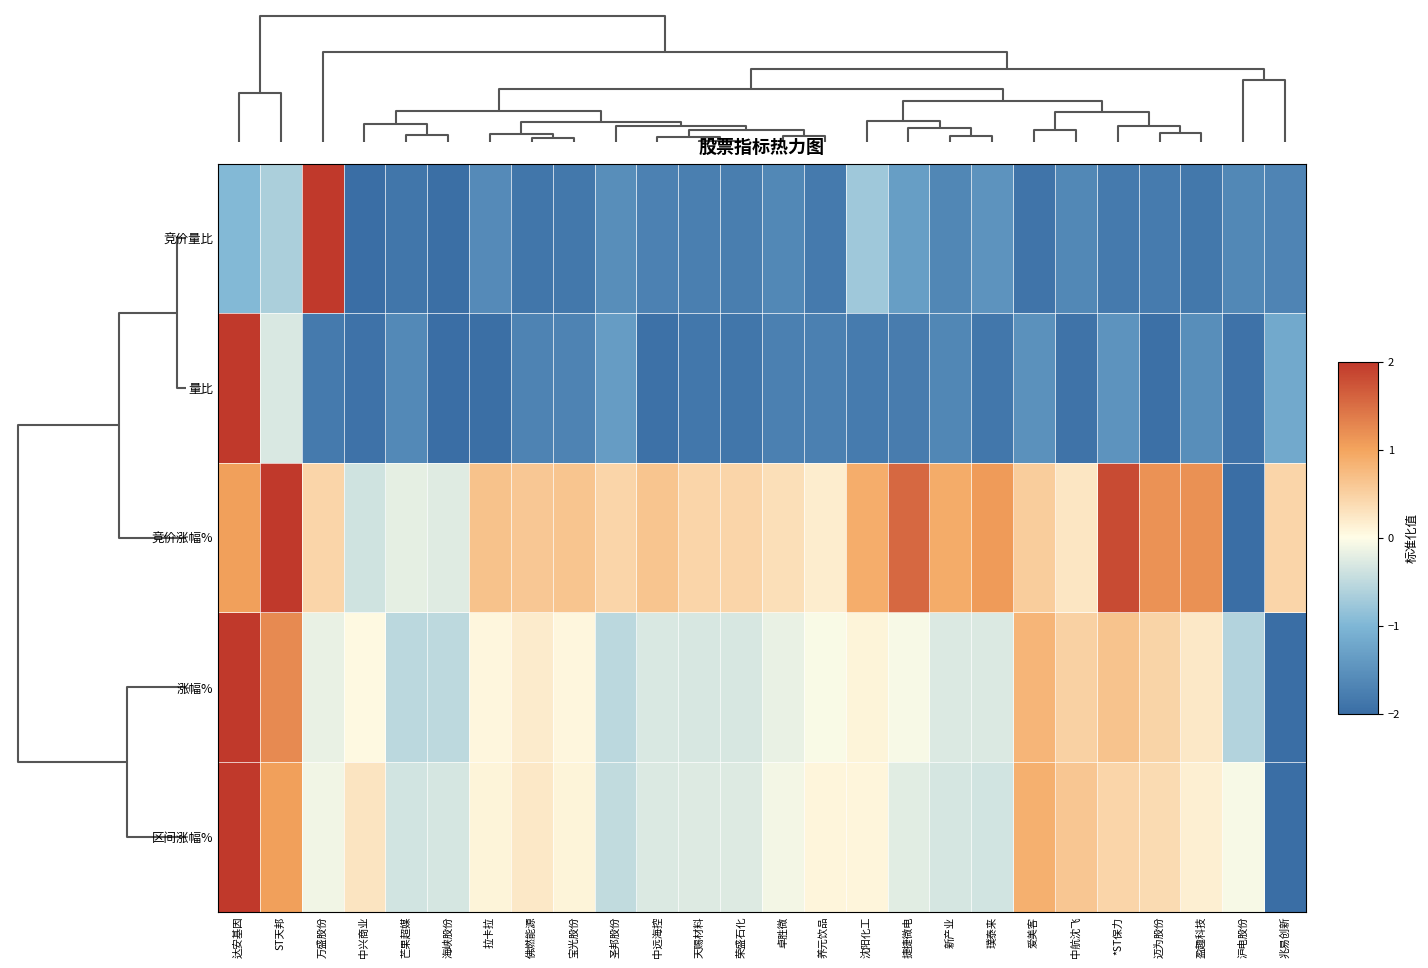

What is the maximum value shown in the chart?

2.0